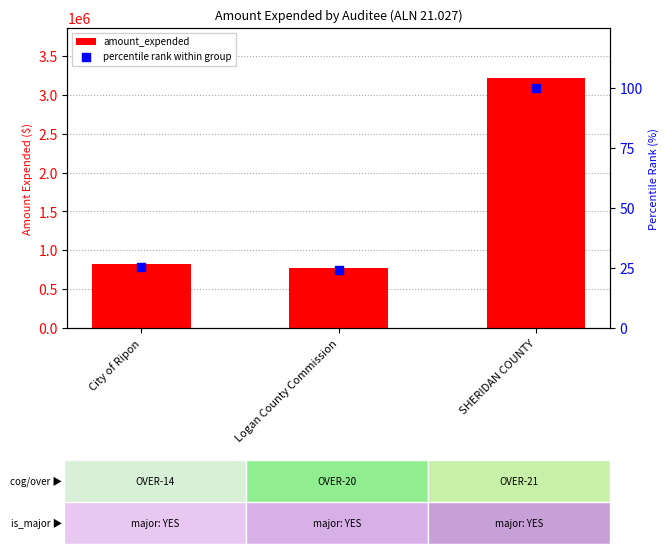

What is the total value across all series at SHERIDAN COUNTY?

3217975.0